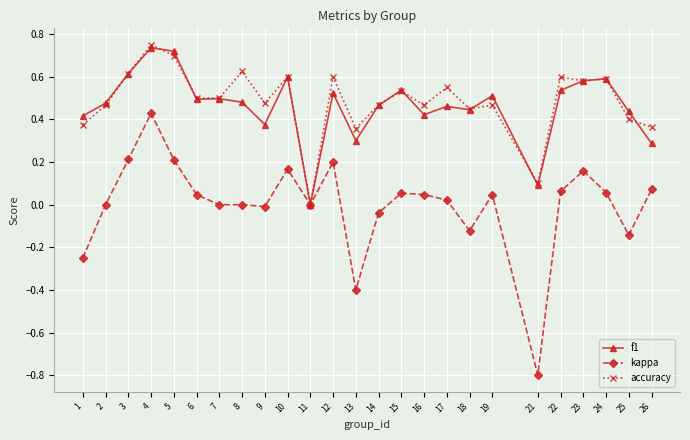

Where is the first local maximum for accuracy?

4